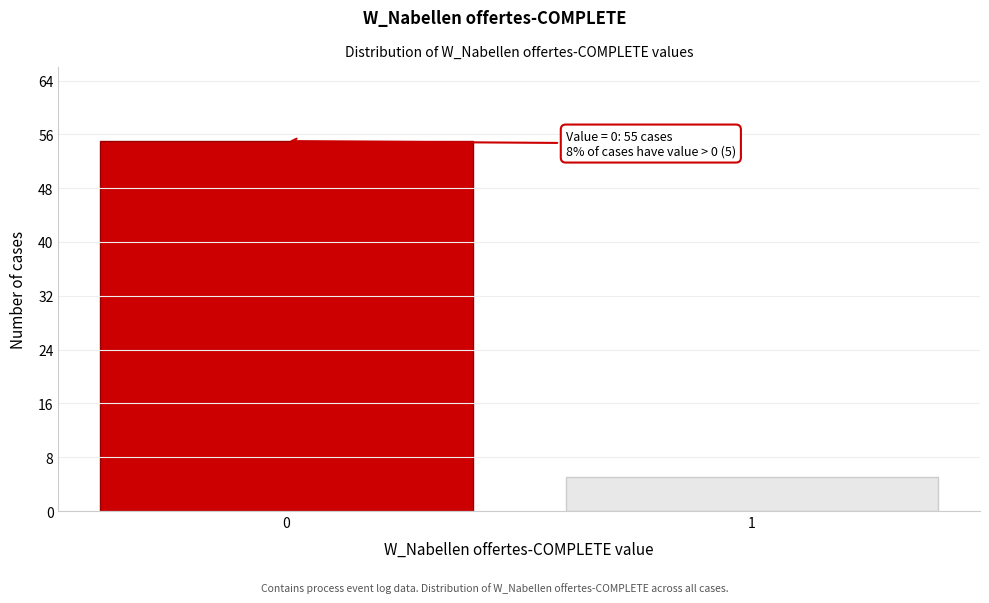

Reading left to right, what are all the values shown in this chart?

55	5